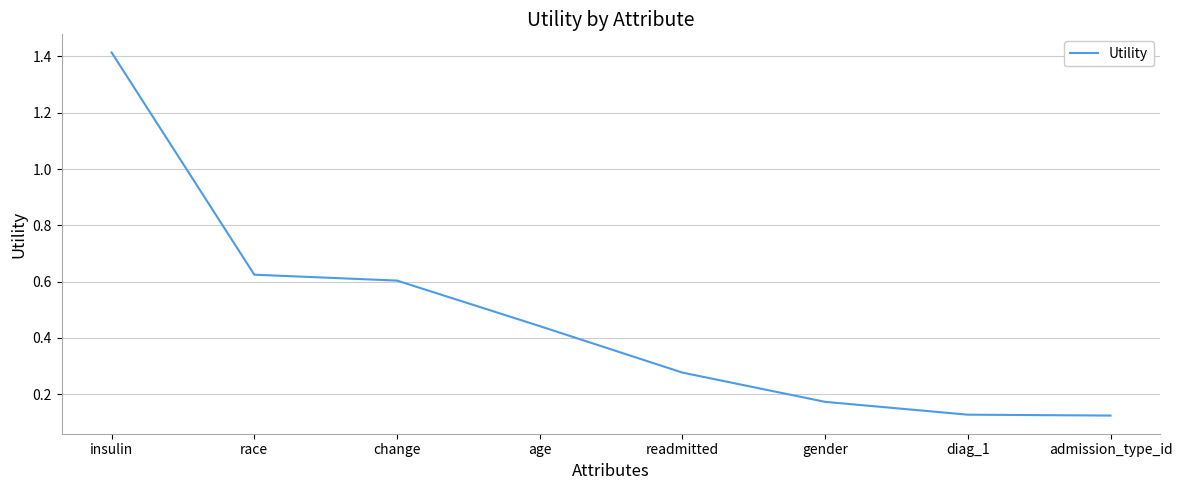

True or false: there are more than 0 points higher than both neighbors.

False